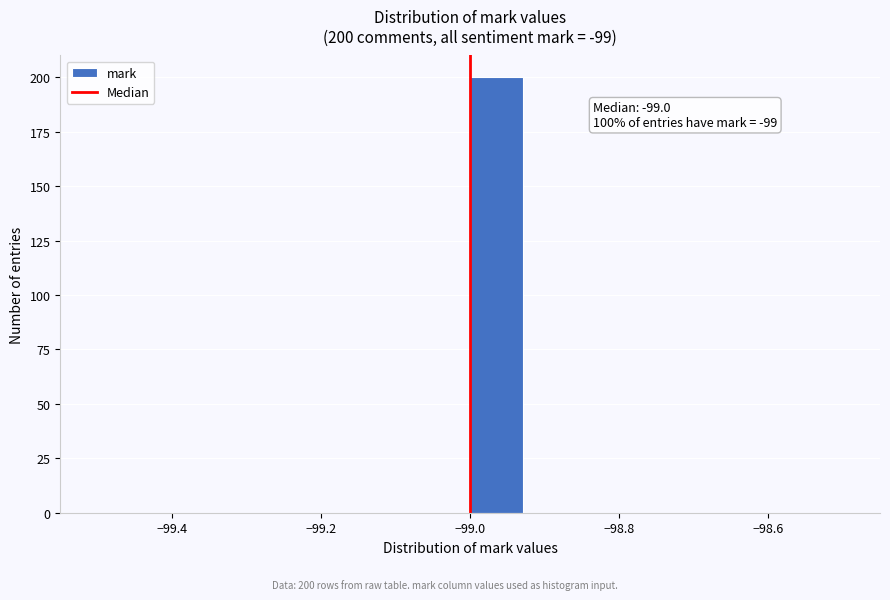

Around what value on the x-axis is the tallest bar? Give the approximate position of its centre, as read against the axis.

-98.96